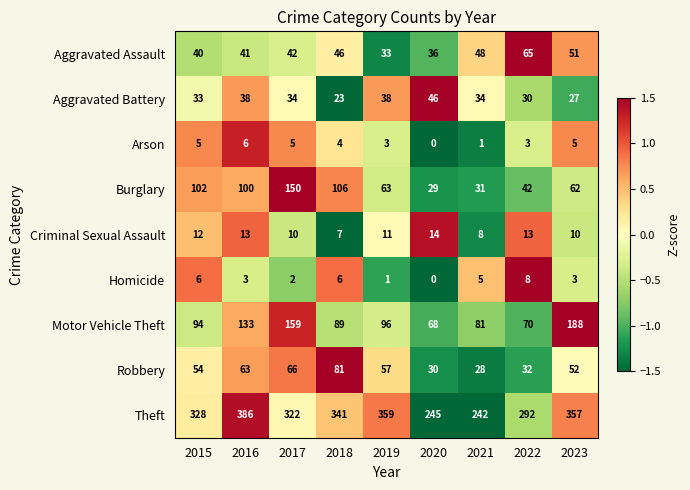

What is the spread (max minus min) of values at 2020?

245